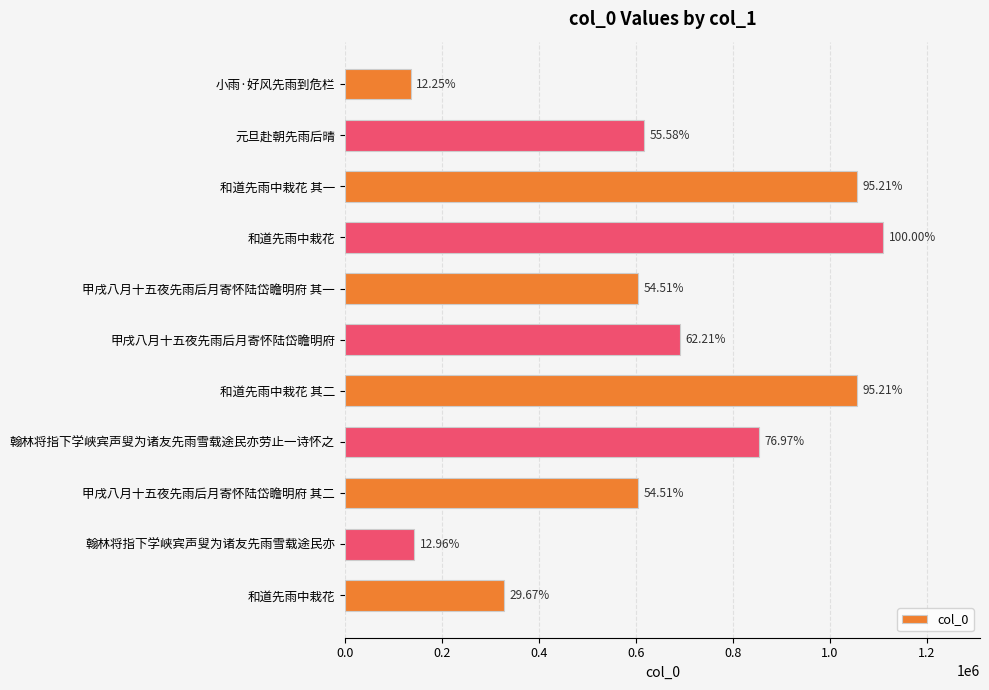

What is the sum of all values?

7205511